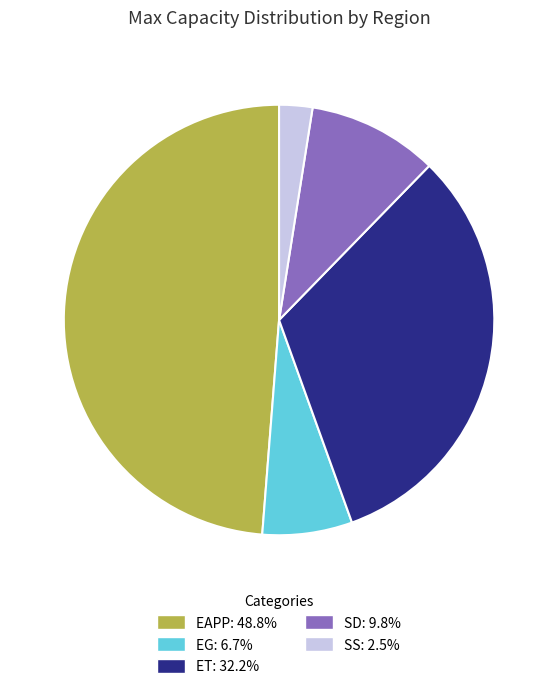

Which has a higher value, SS or EAPP?

EAPP